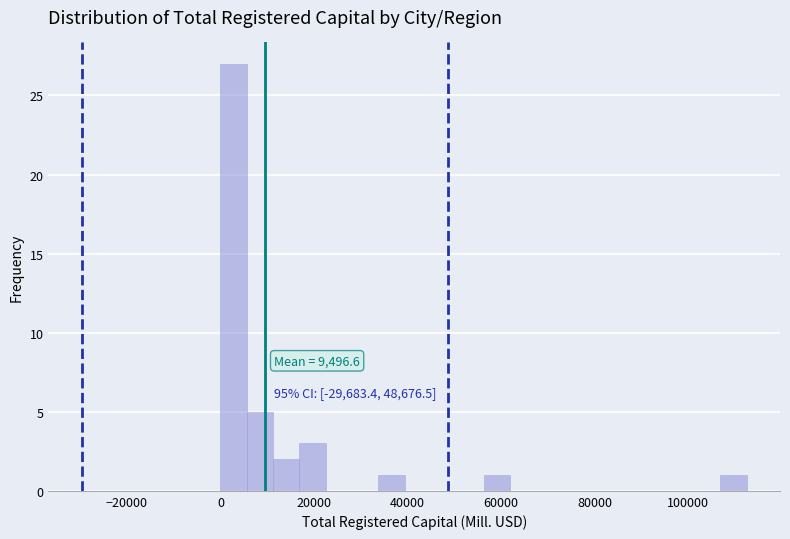

Read against the x-axis, roughly where is the centre of the tallest bar?

2000